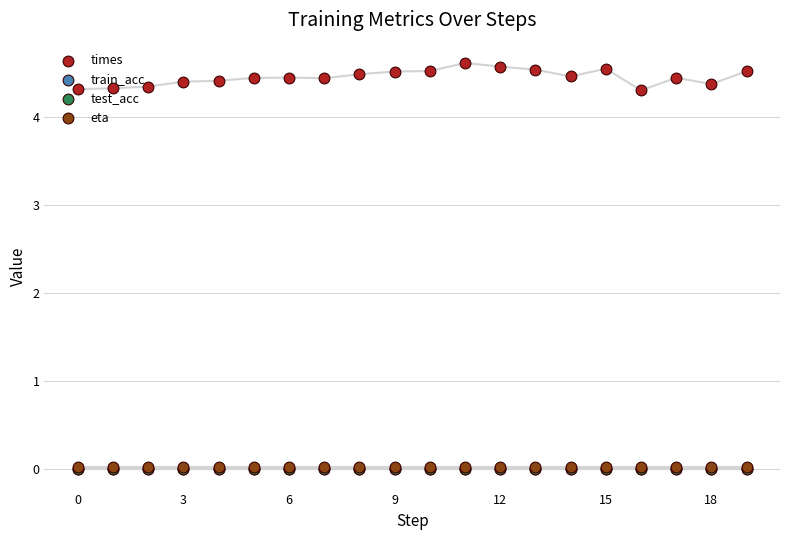

Which series has the widest spread of Y values?

times